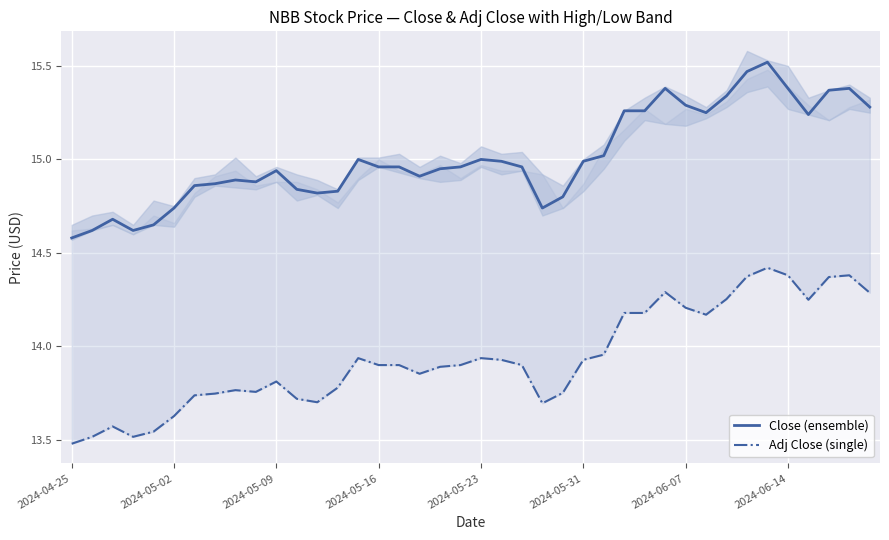

Rank the series by their average value, from highest to lowest.

Close (ensemble), Adj Close (single)